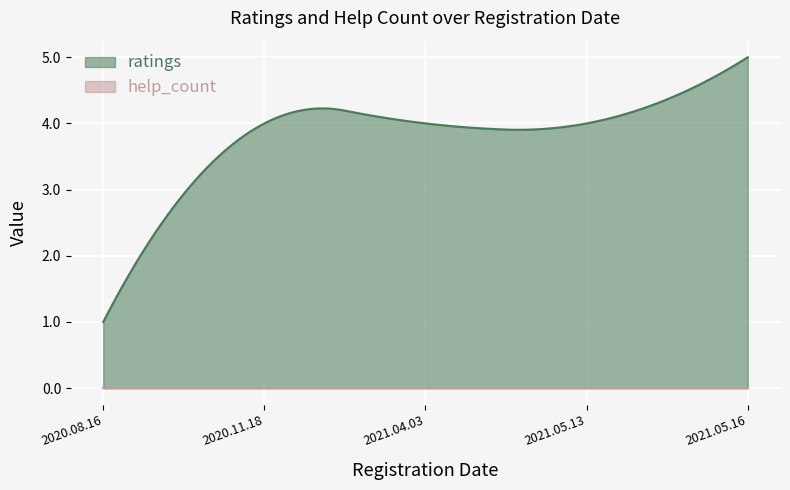

What is the greatest value displayed?

5.0